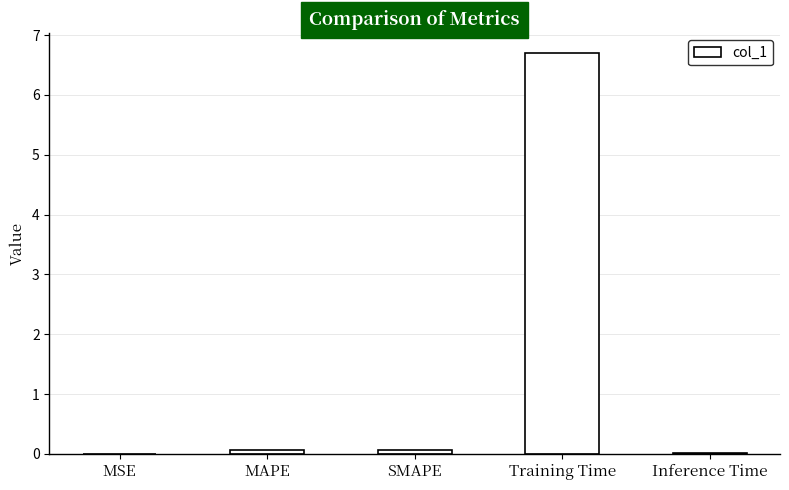

Is it true that the value at Training Time is 6.7?

True